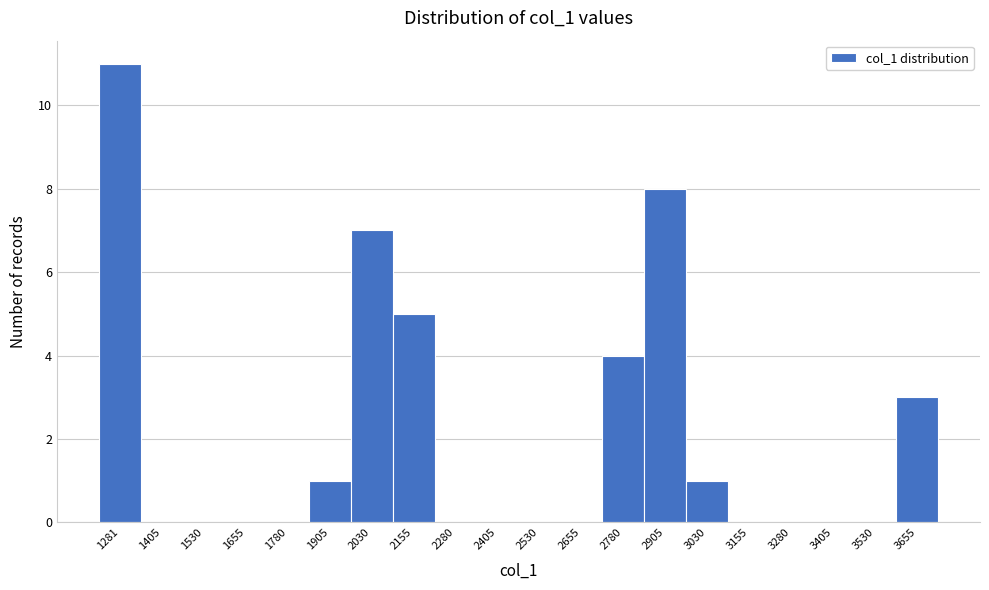

Reading left to right, transcribe all the data shown in this chart.

1281=11	1405=0	1530=0	1655=0	1780=0	1905=1	2030=7	2155=5	2280=0	2405=0	2530=0	2655=0	2780=4	2905=8	3030=1	3155=0	3280=0	3405=0	3530=0	3655=3